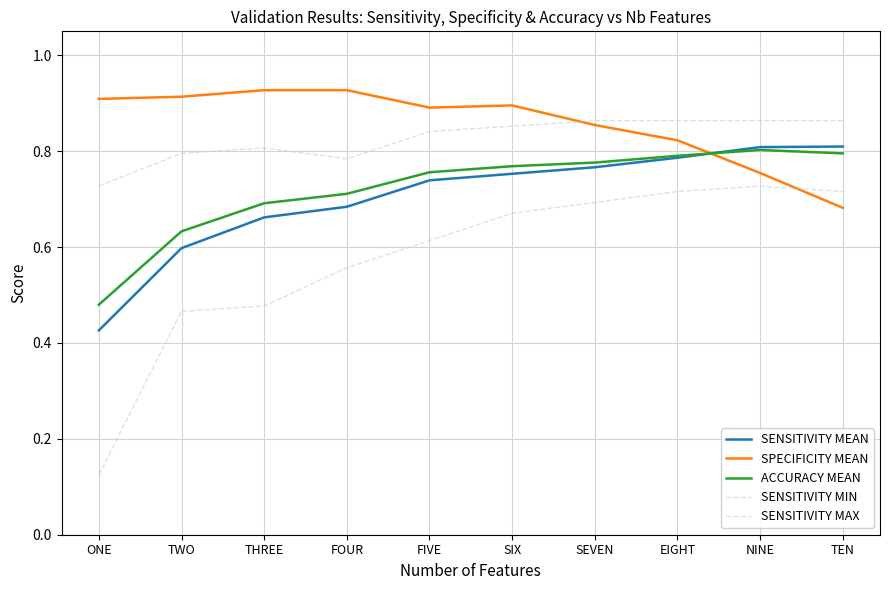

What is the maximum value for SENSITIVITY MAX?

0.9